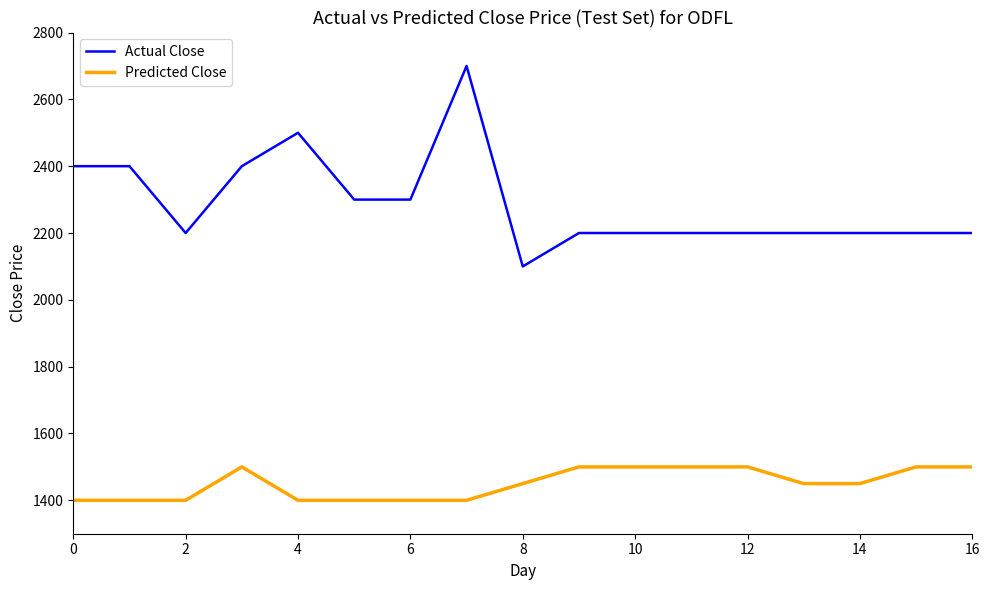

Which series has the largest range (max minus min)?

Actual Close